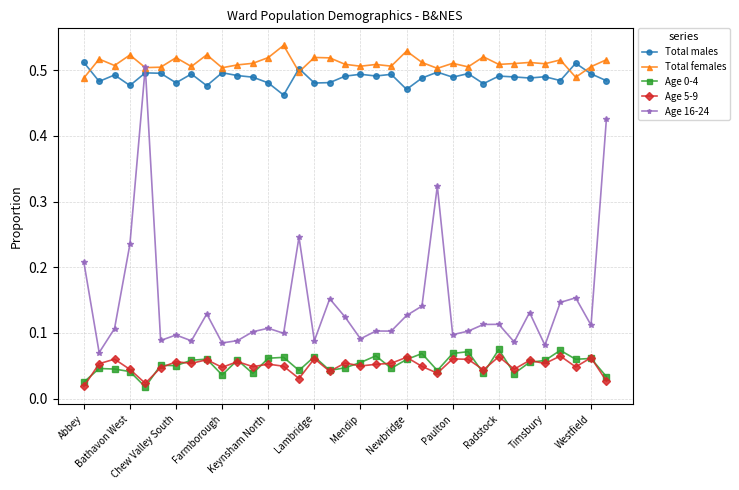

Which series has the widest spread of values?

Age 16-24